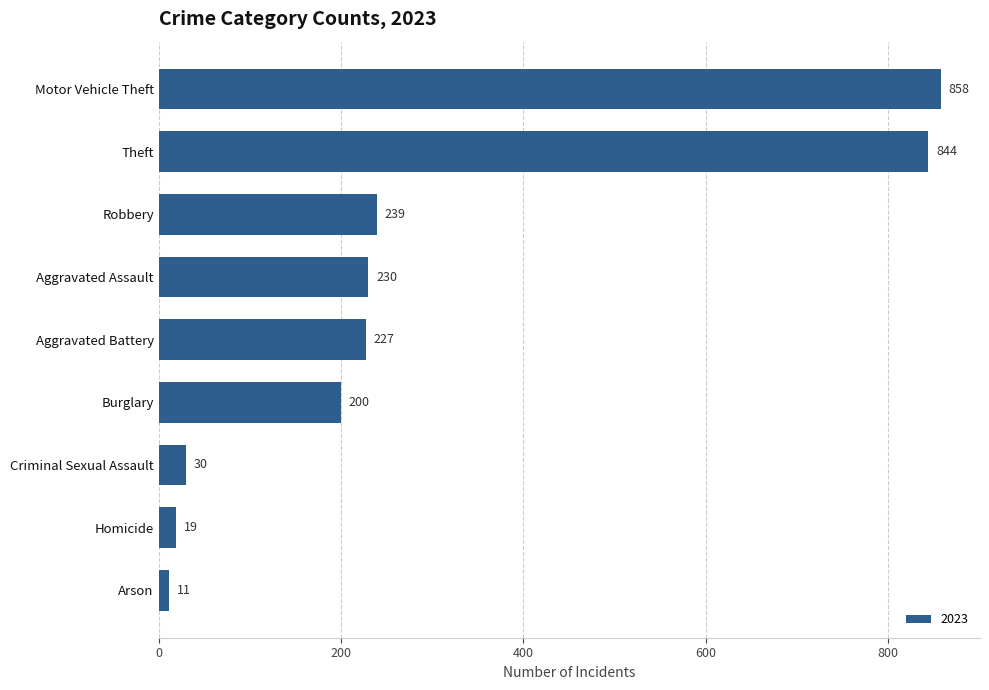

Reading top to bottom, list all the values displayed in this chart.

858	844	239	230	227	200	30	19	11